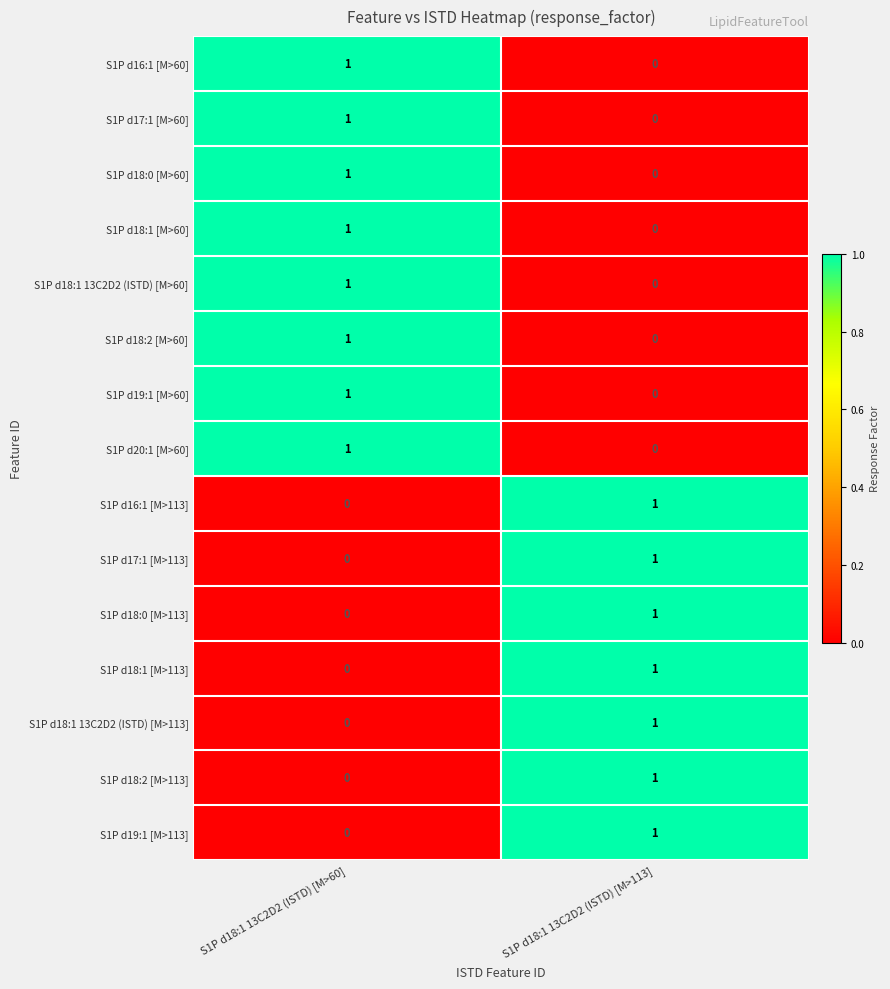

The S1P d18:1 13C2D2 (ISTD) [M>60] series shows 0 at S1P d18:1 13C2D2 (ISTD) [M>60]. True or false?

False